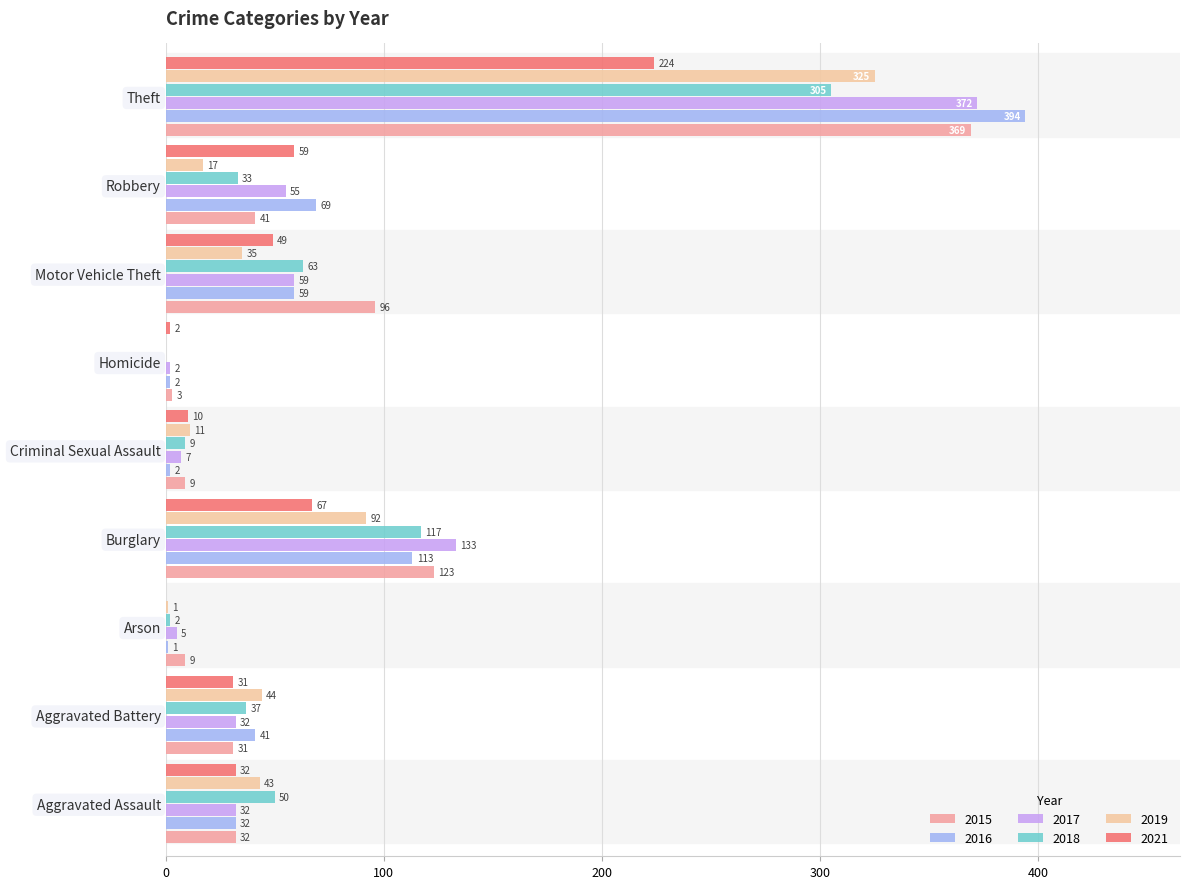

What is the highest value of the 2019 series?

325